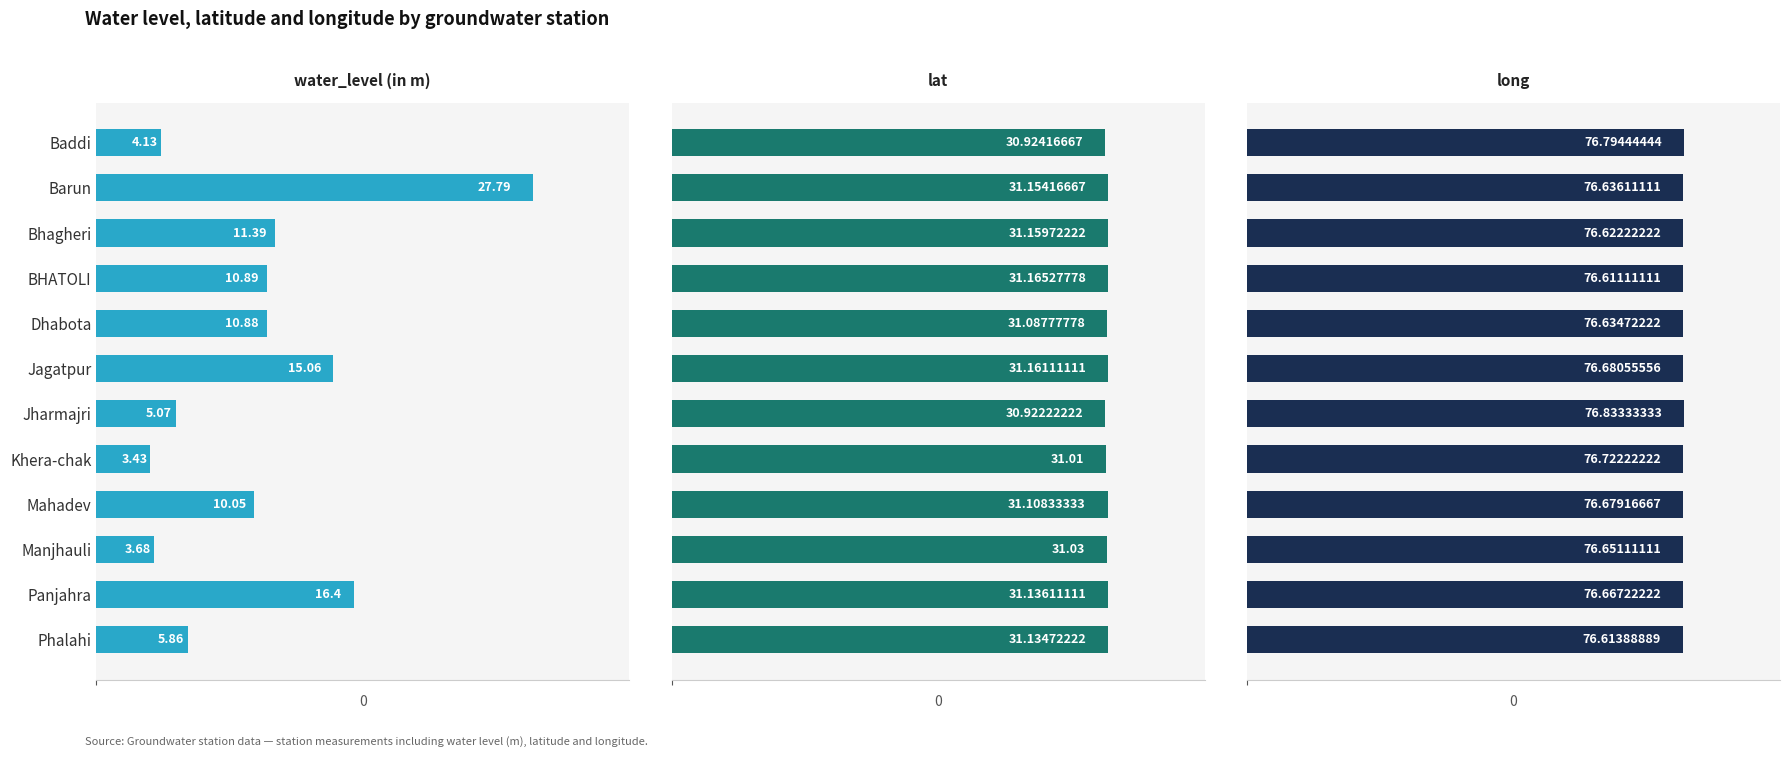

Is it true that water_level (in m) equals 9.7 at Panjahra?

False